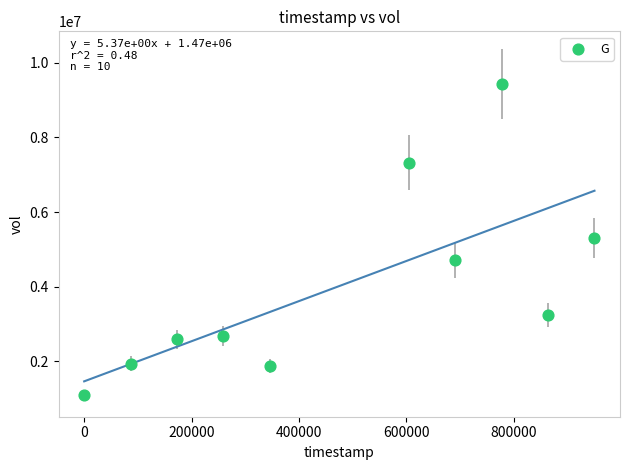

What is the average Y value?

4018200